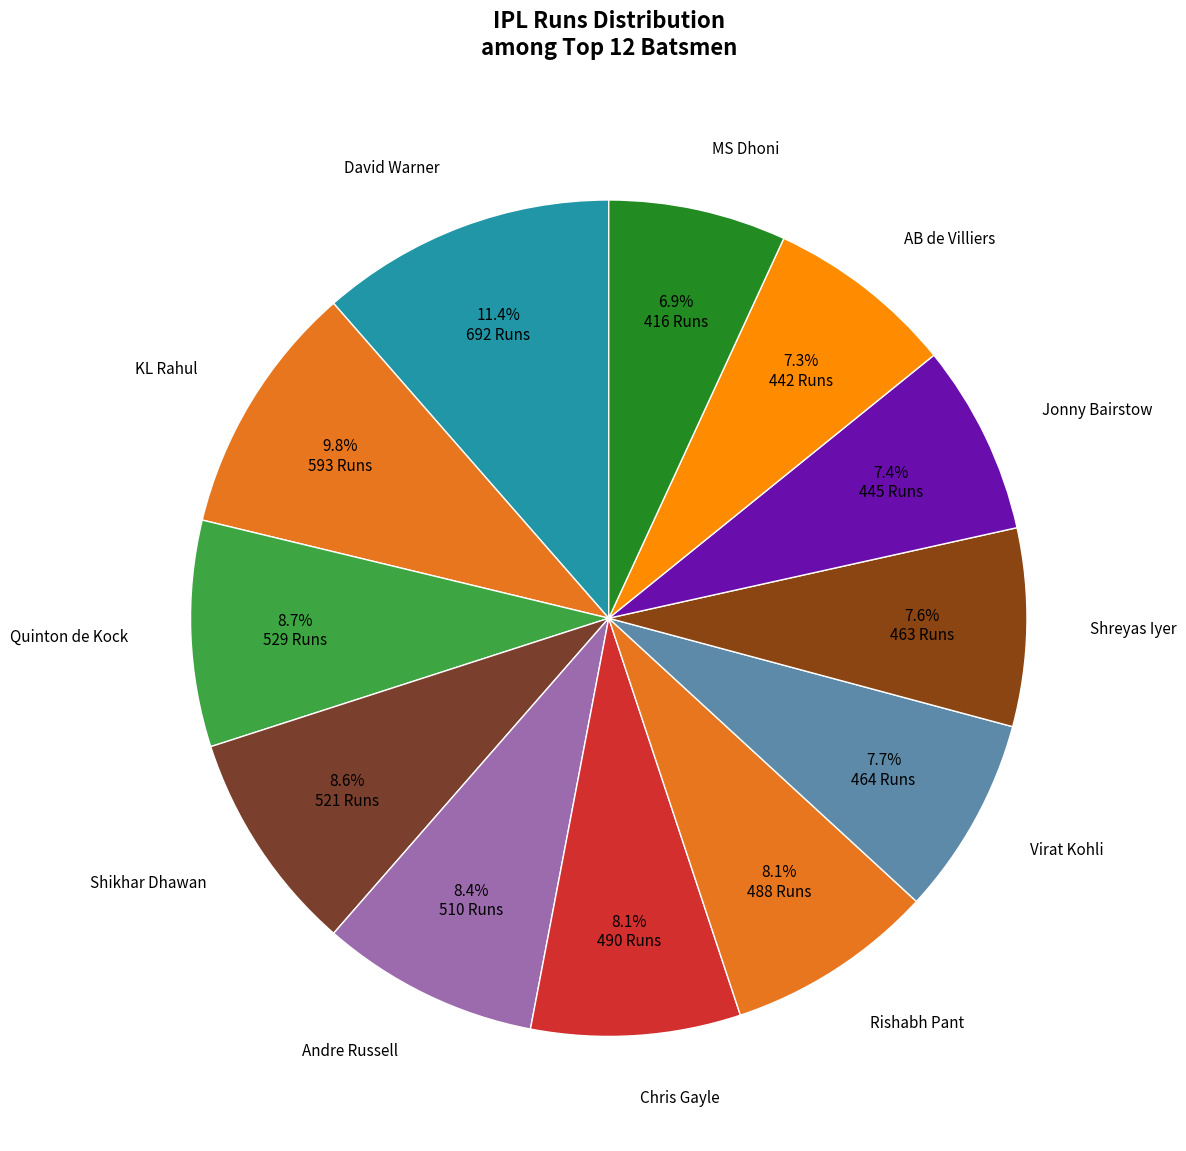

Which slice is the smallest?

MS Dhoni